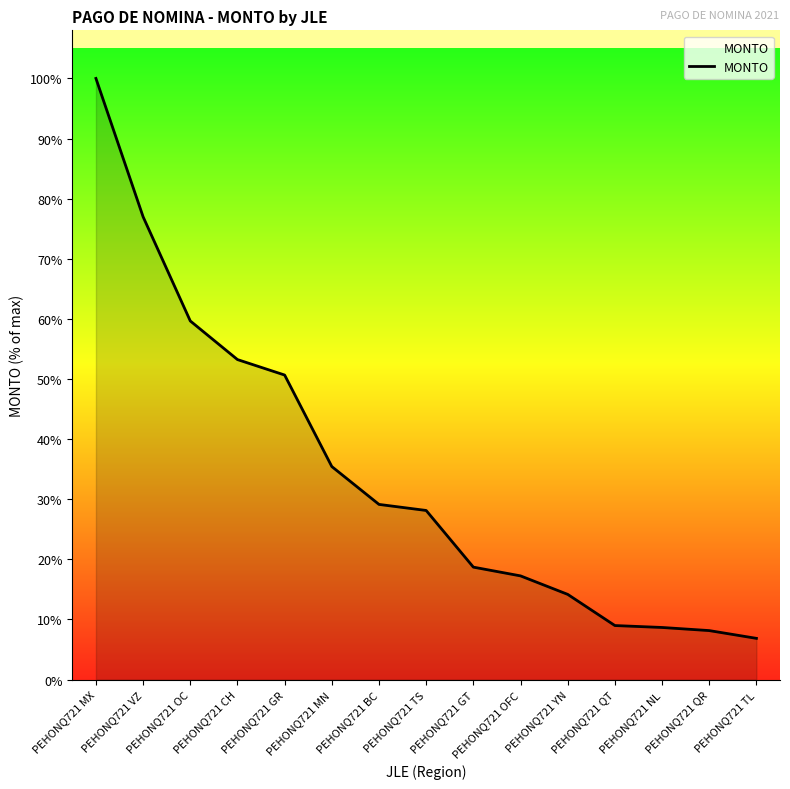

What is the label of the 6th point from the right?

PEHONQ721 OFC